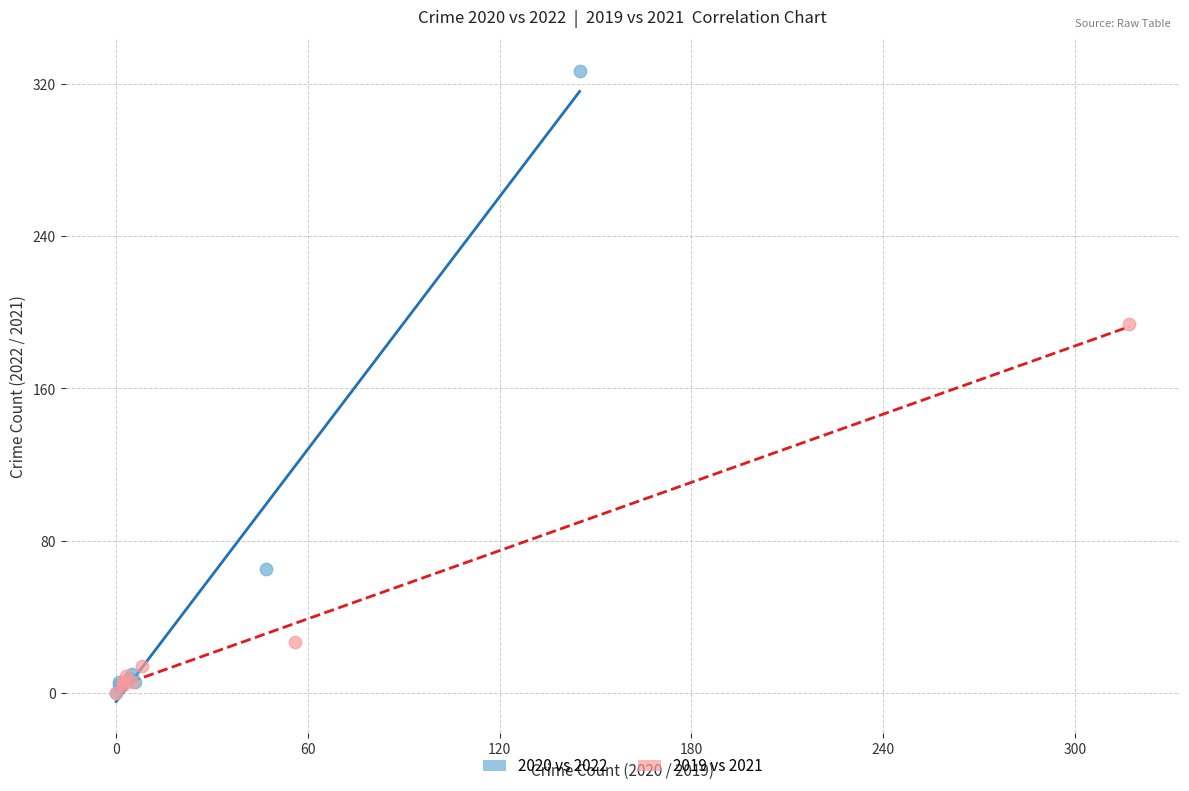

Which series has the largest Y range (max minus min)?

2020 vs 2022